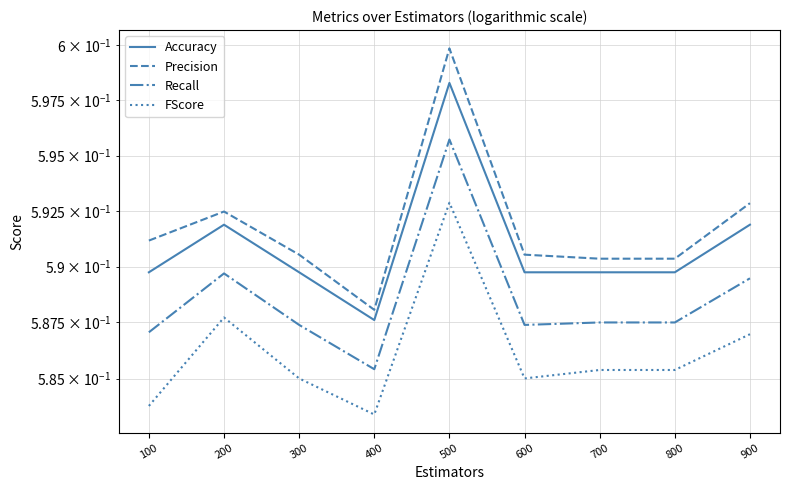

True or false: Accuracy and Recall intersect in this chart.

False